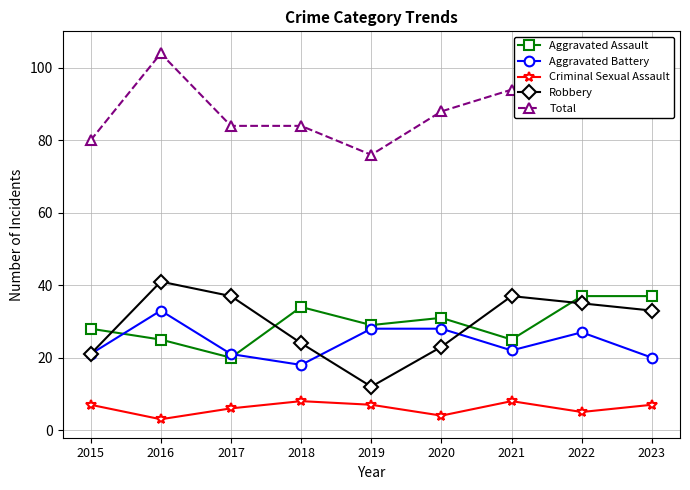

Is this an area chart (filled region under the line)?

No